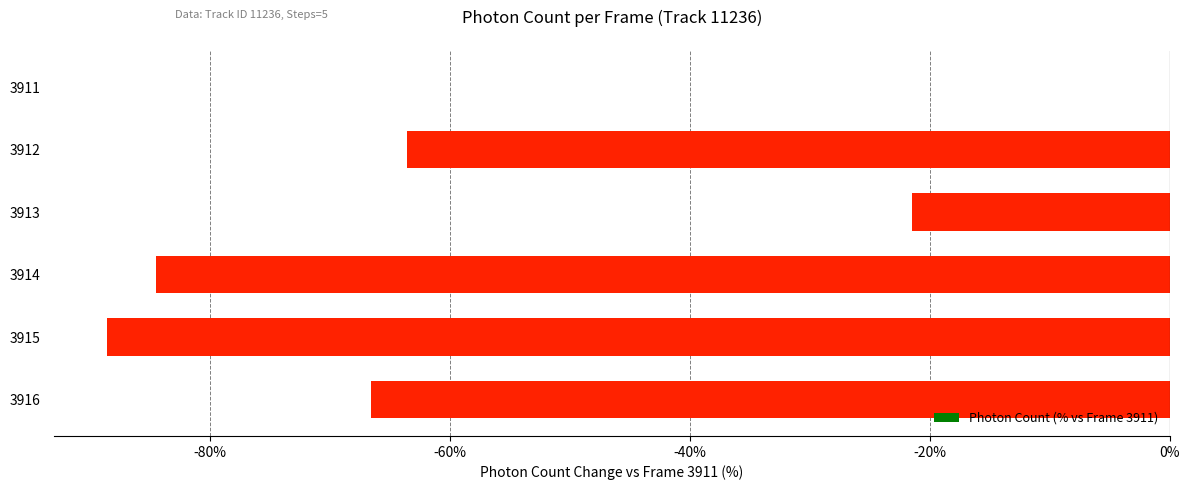

How many series are shown in this chart?

1